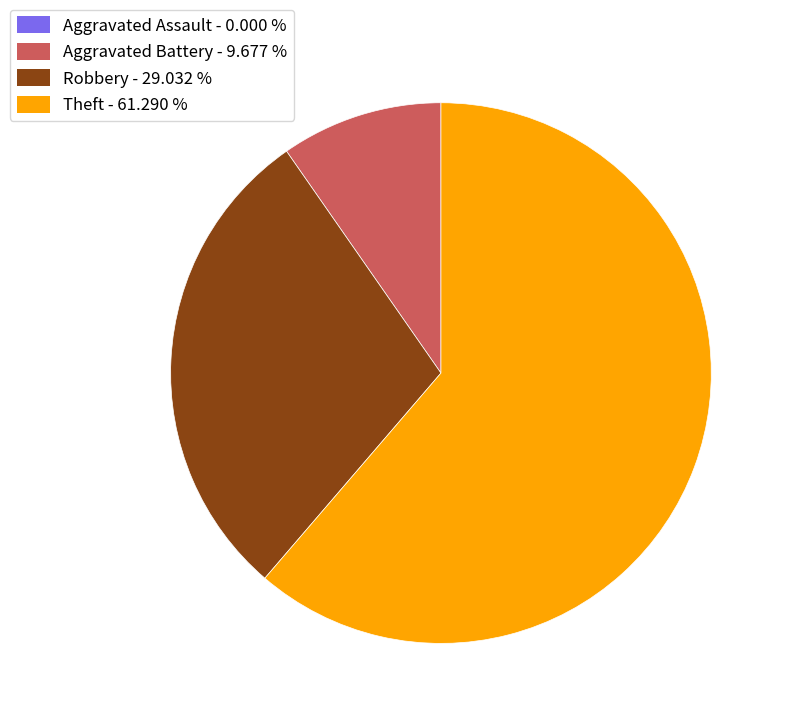

Does Theft account for over 50% of the chart?

Yes